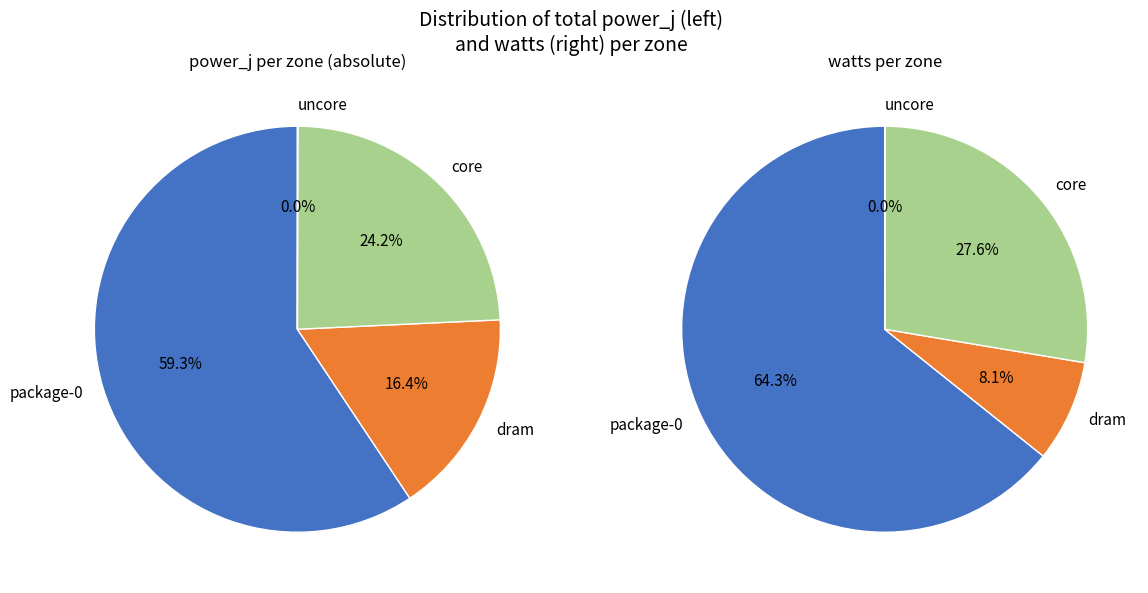

Which slice is the largest?

package-0